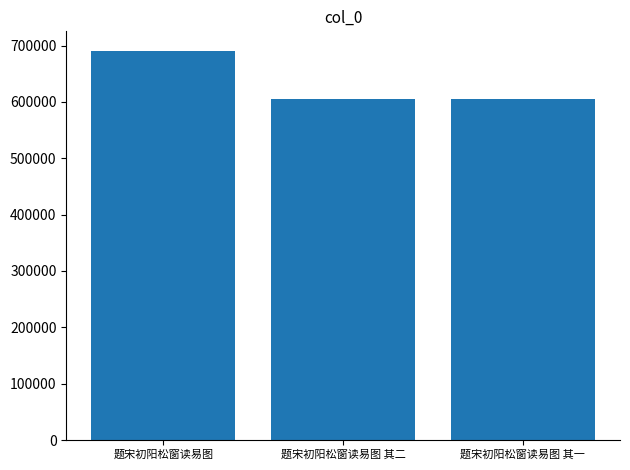

What is the label of the 3rd bar from the left?

题宋初阳松窗读易图 其一